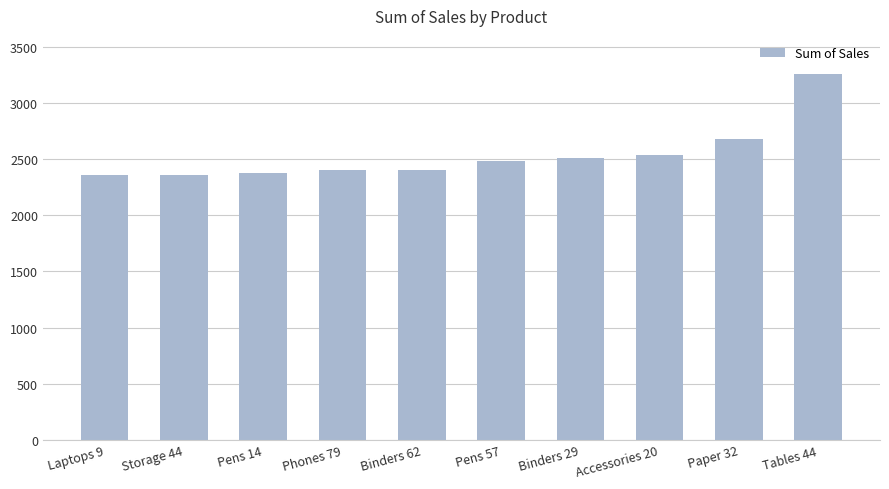

At which category does the chart reach its peak across all series?

Tables 44